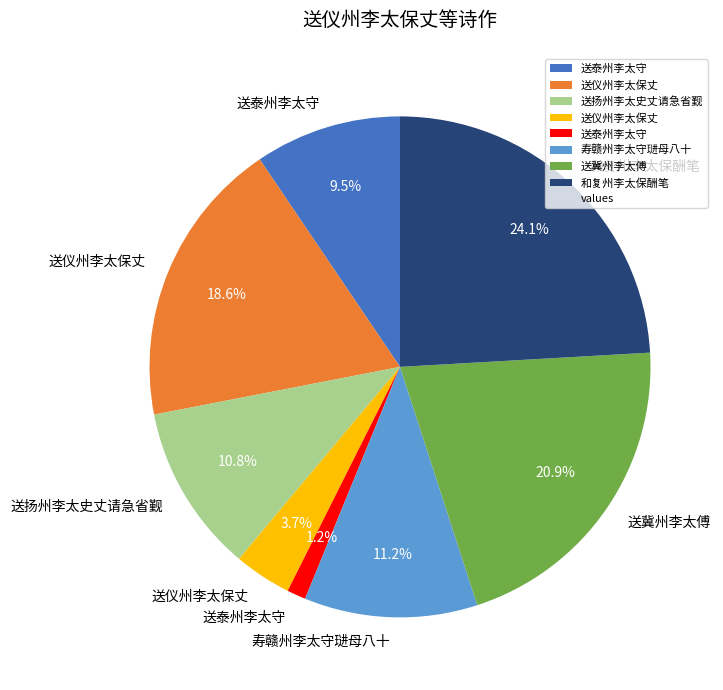

Does any single category account for the majority?

No